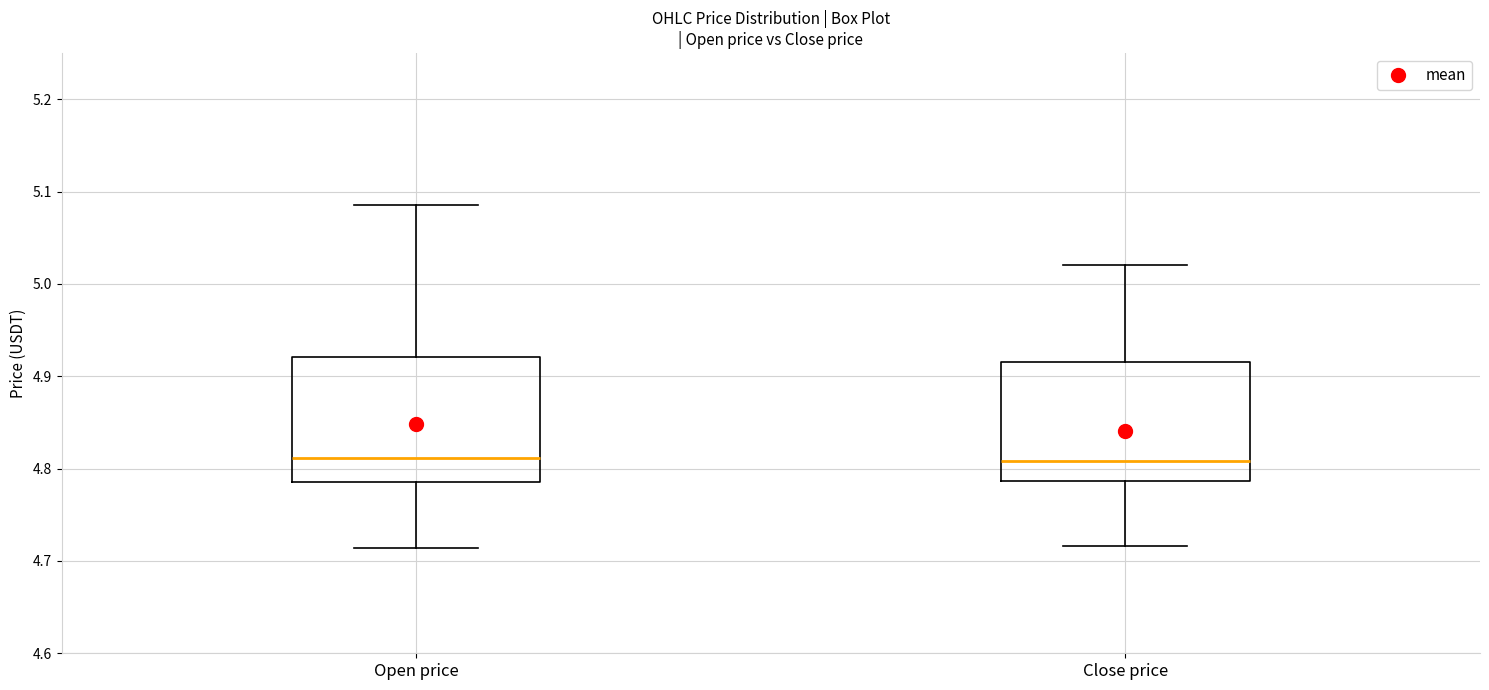

Reading left to right, read every box against the y-axis: the position of its median line, the range the box covers, and the ends of its whiskers. The values are not printed on the chart, so give them approximately, as read against the axis.

Open price: median 4.81, box 4.79 to 4.92, whiskers 4.71 to 5.09
Close price: median 4.81, box 4.79 to 4.92, whiskers 4.72 to 5.02